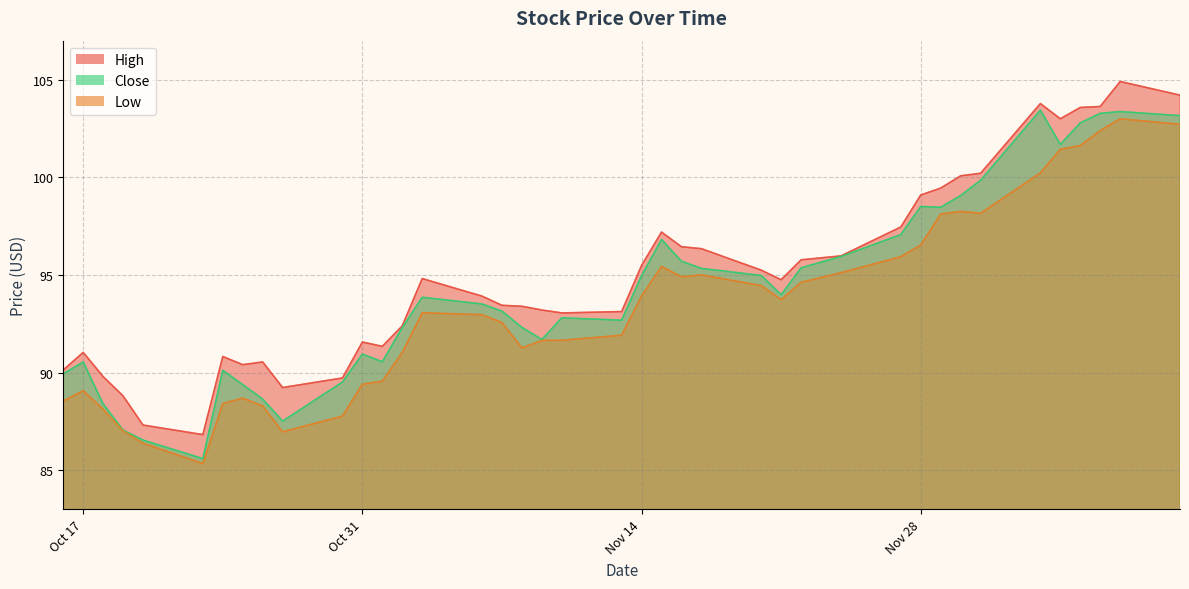

In Low, how many points are higher than both neighbors (excluding endpoints)?

7